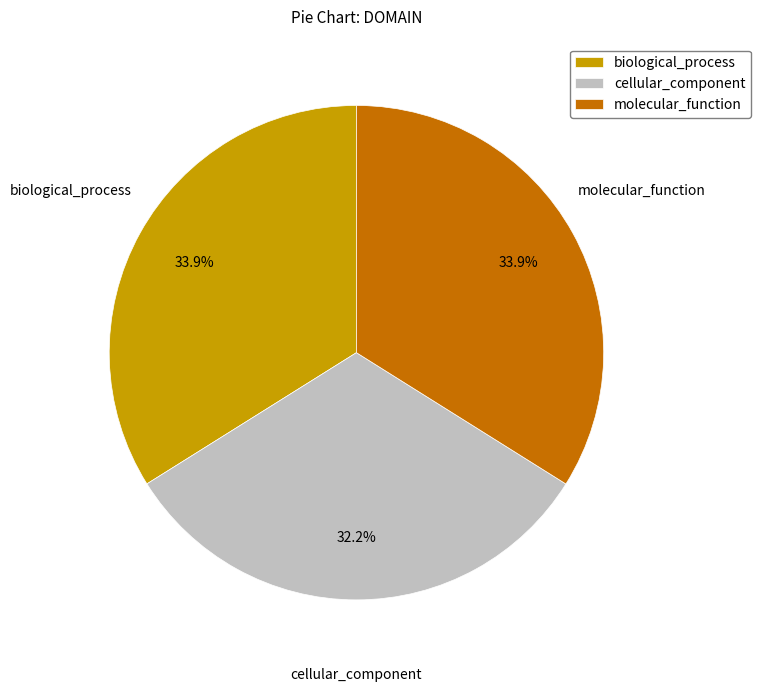

What percentage is the biological_process slice, to the nearest percent?

34%